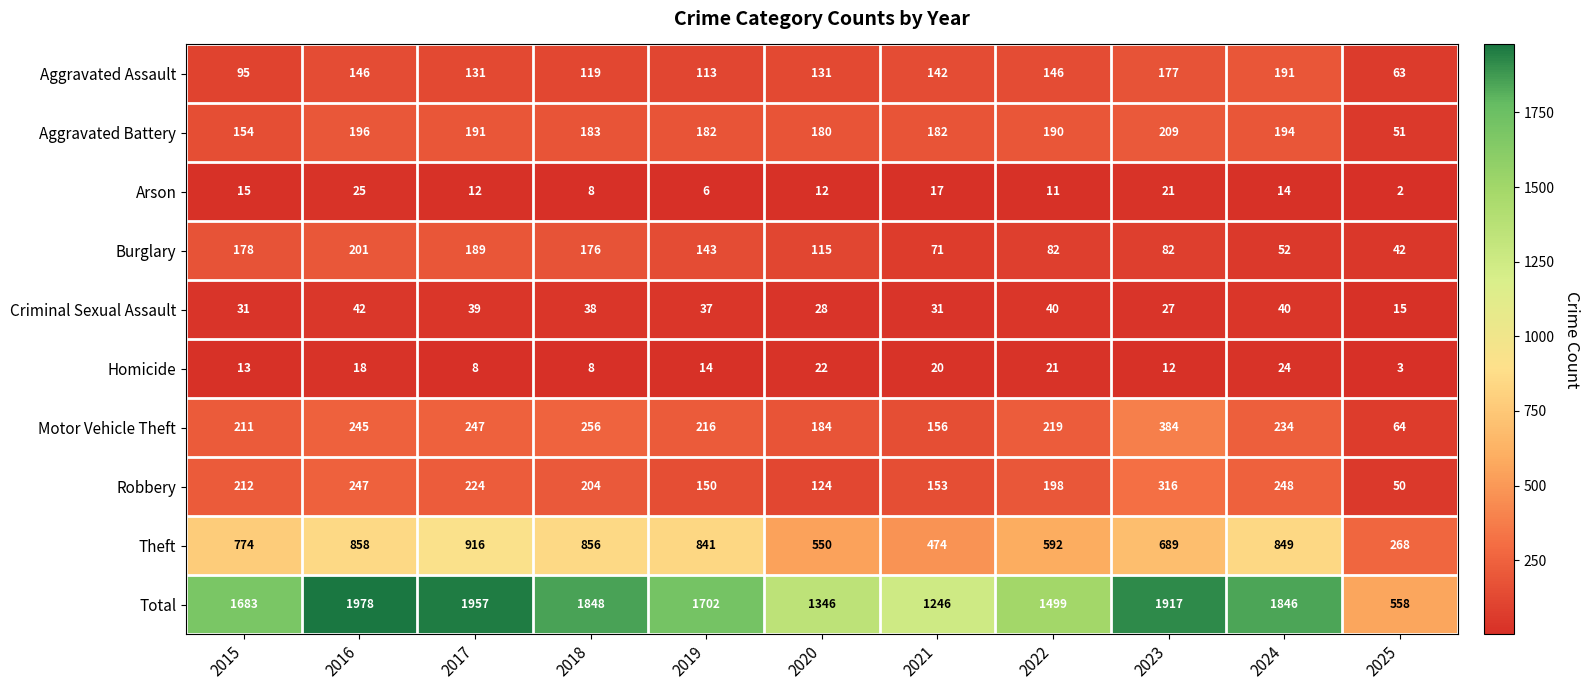

Is it true that Robbery equals 326 at 2024?

False